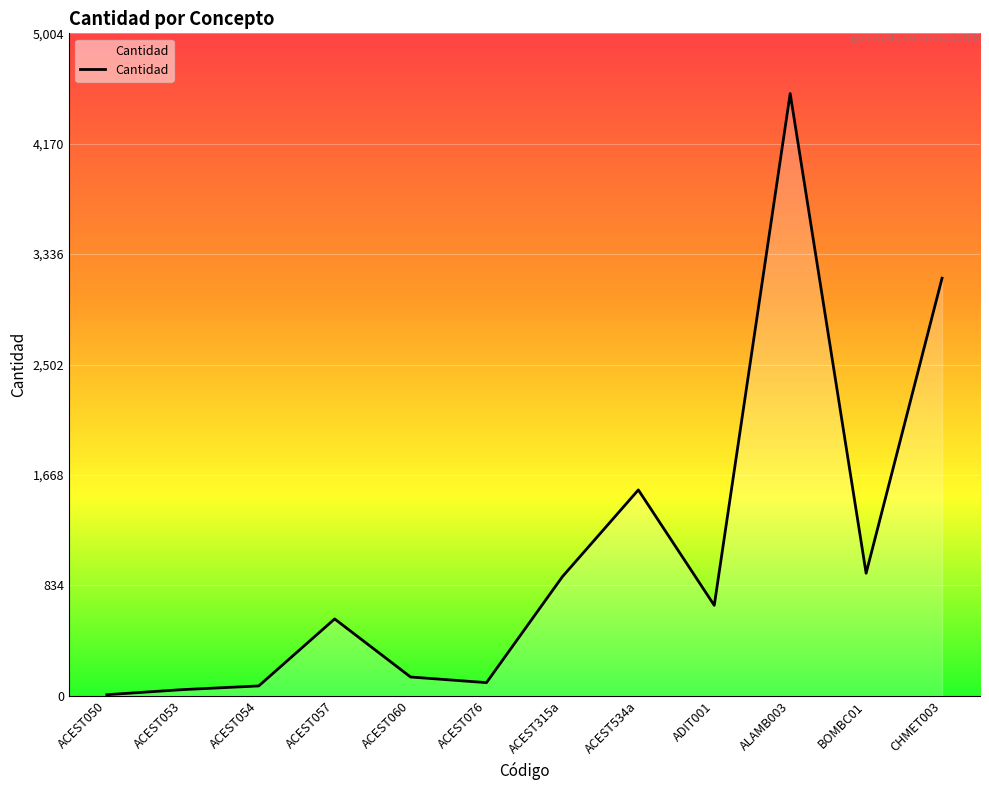

What is the change in value from ACEST050 to ACEST315a?

+891.8